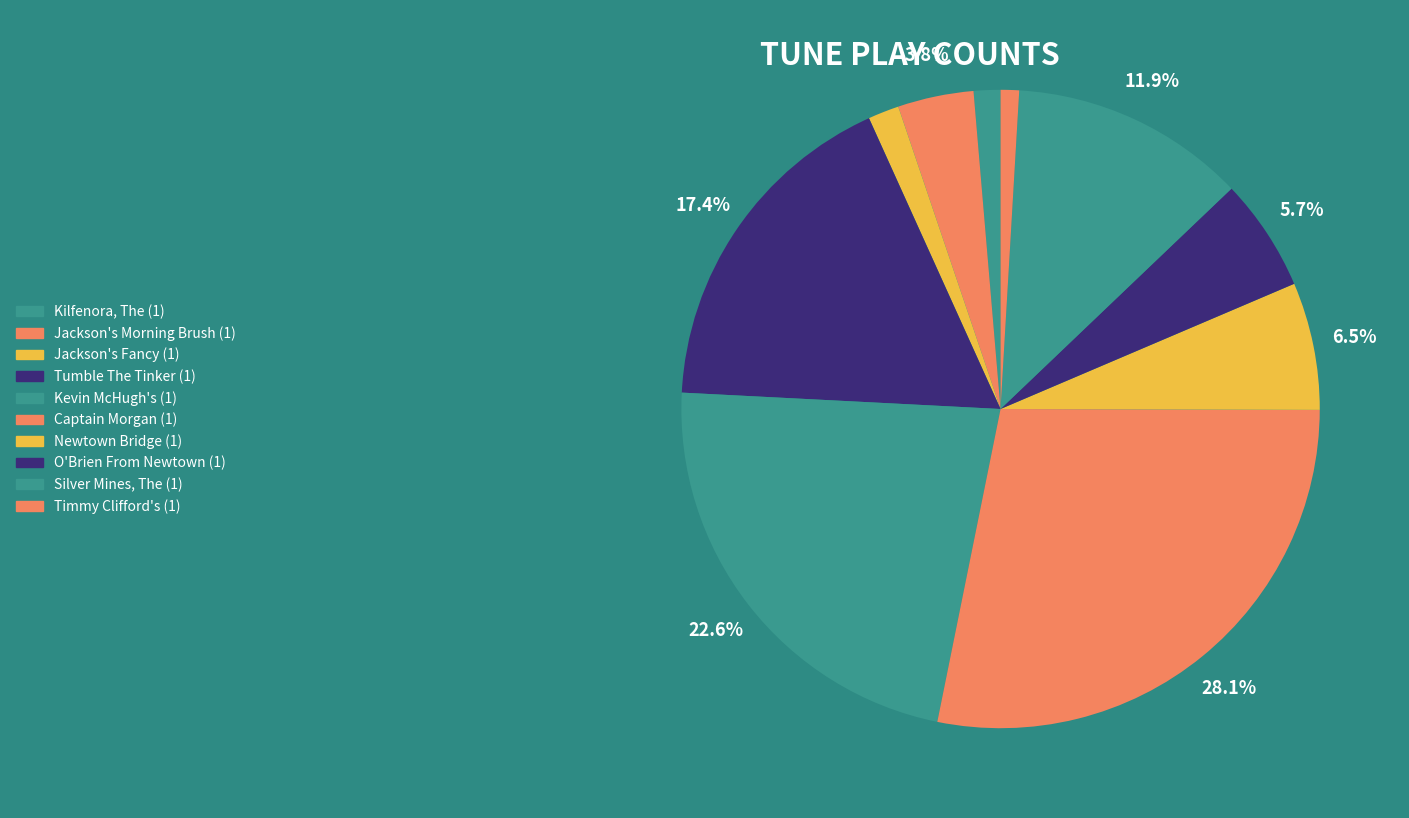

What is the largest slice in the pie chart?

Captain Morgan (1)